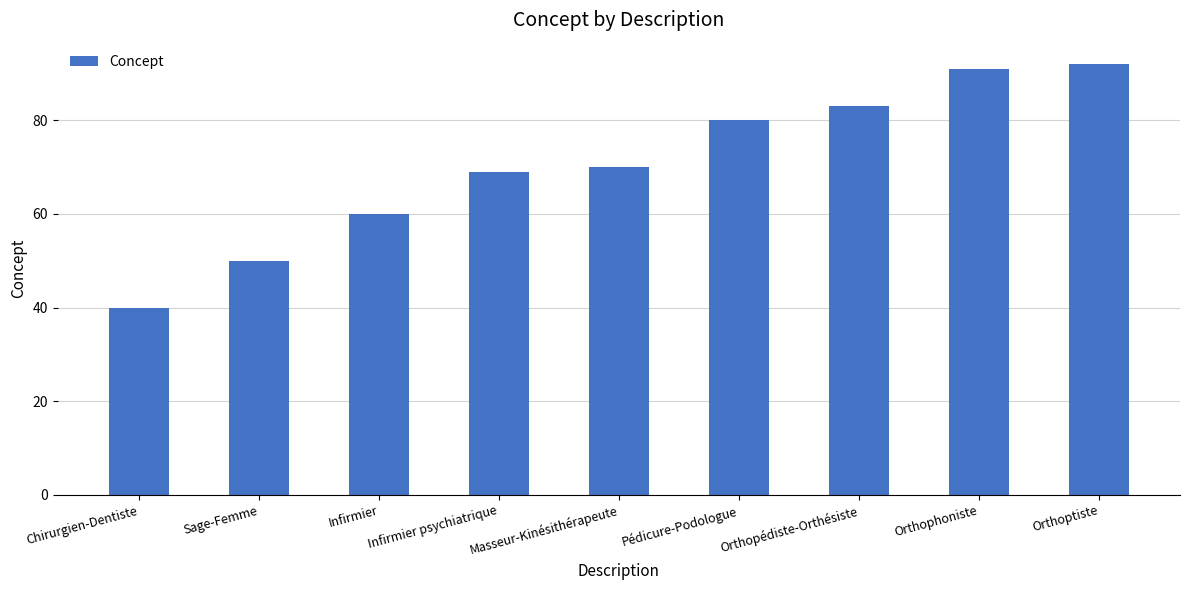

Reading right to left, list all the values displayed in this chart.

Orthoptiste=92	Orthophoniste=91	Orthopédiste-Orthésiste=83	Pédicure-Podologue=80	Masseur-Kinésithérapeute=70	Infirmier psychiatrique=69	Infirmier=60	Sage-Femme=50	Chirurgien-Dentiste=40